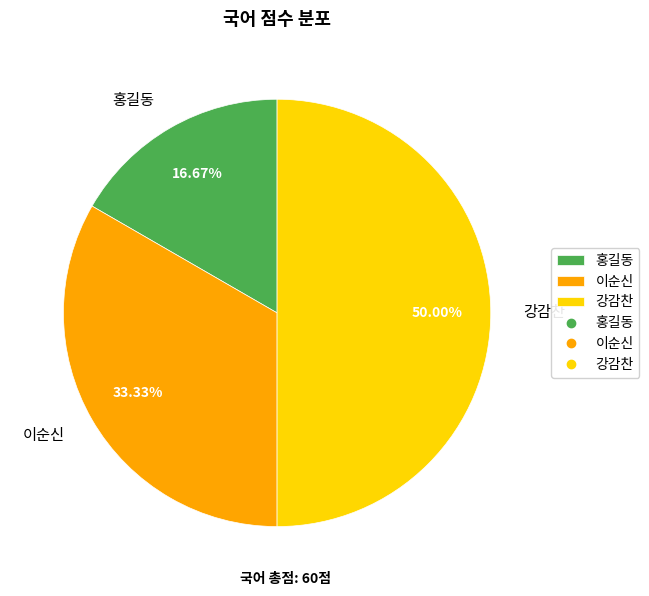

How many segments does this pie chart have?

3